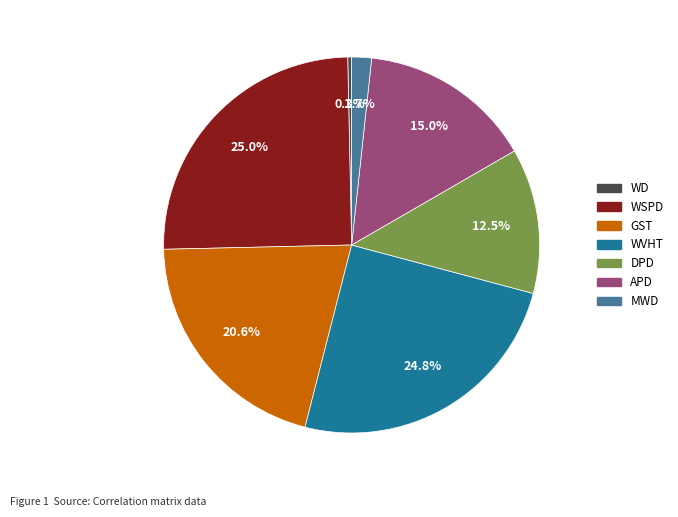

Which category has the smallest portion of the pie?

WD